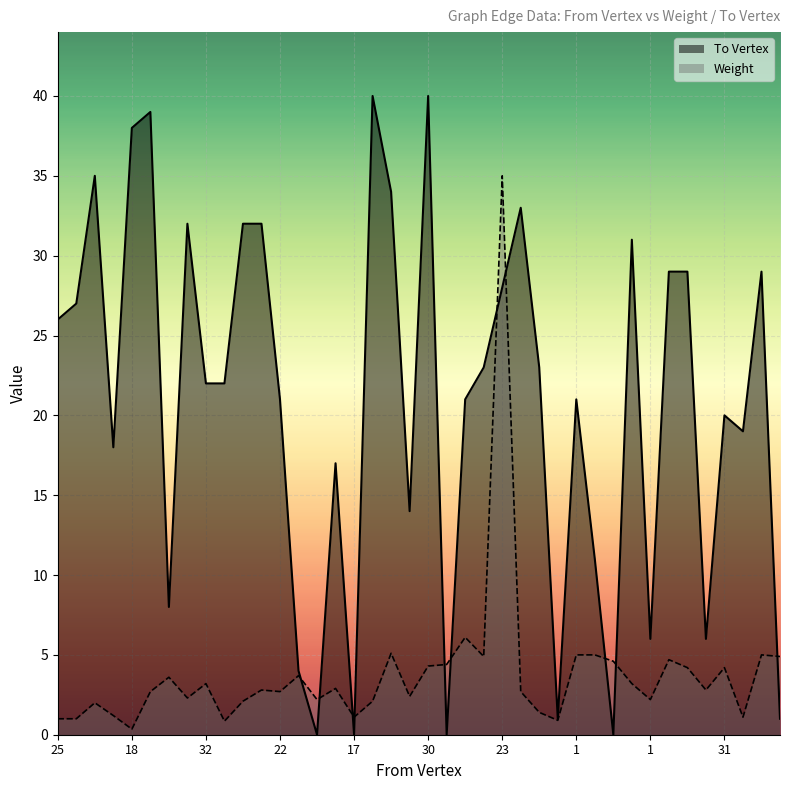

True or false: To Vertex and Weight cross at least once.

True